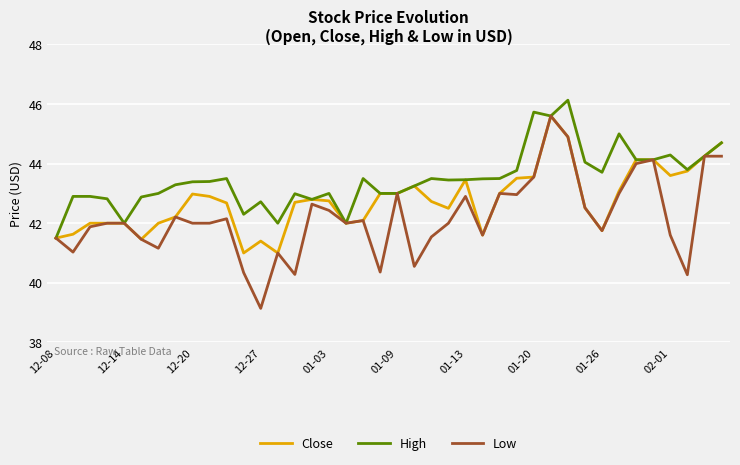

Rank the series by their average value, from lowest to highest.

Low, Close, High